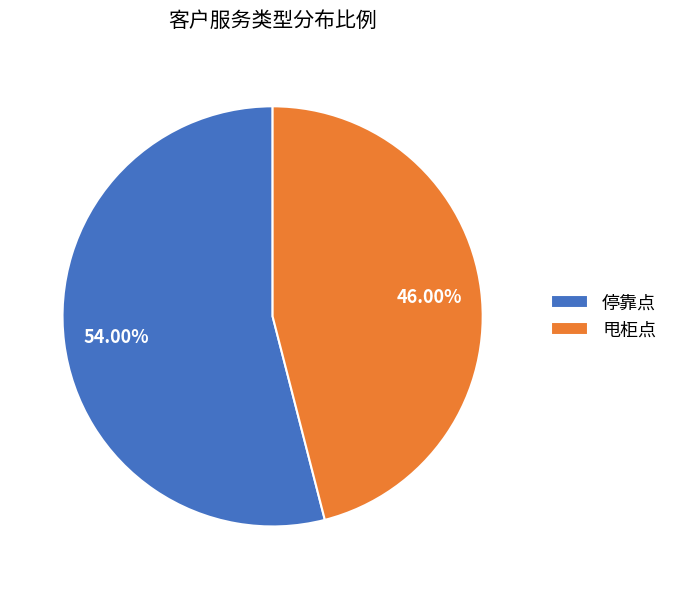

Is it true that 停靠点 is 48% of the pie?

False